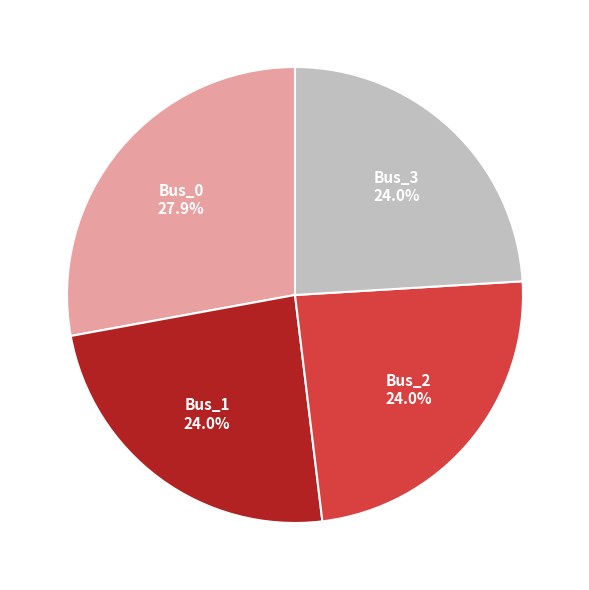

Count the number of slices in the pie.

4